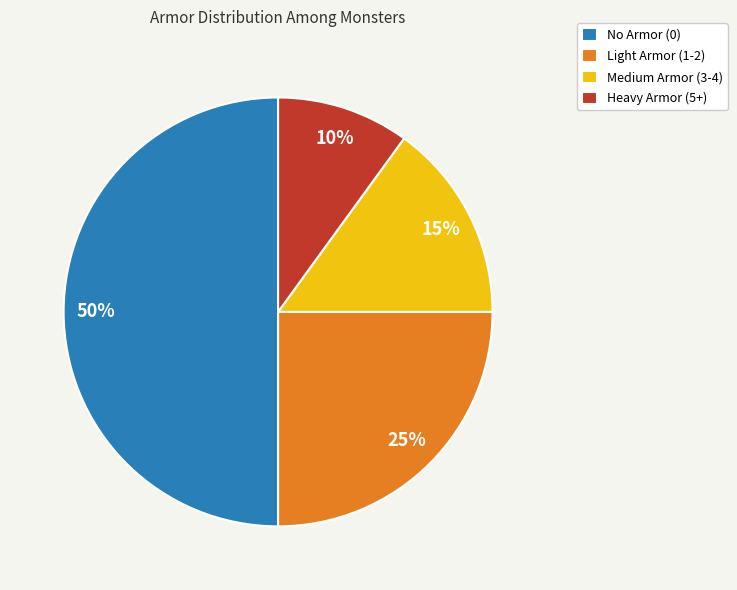

Rank the categories by value from lowest to highest.

Heavy Armor (5+), Medium Armor (3-4), Light Armor (1-2), No Armor (0)